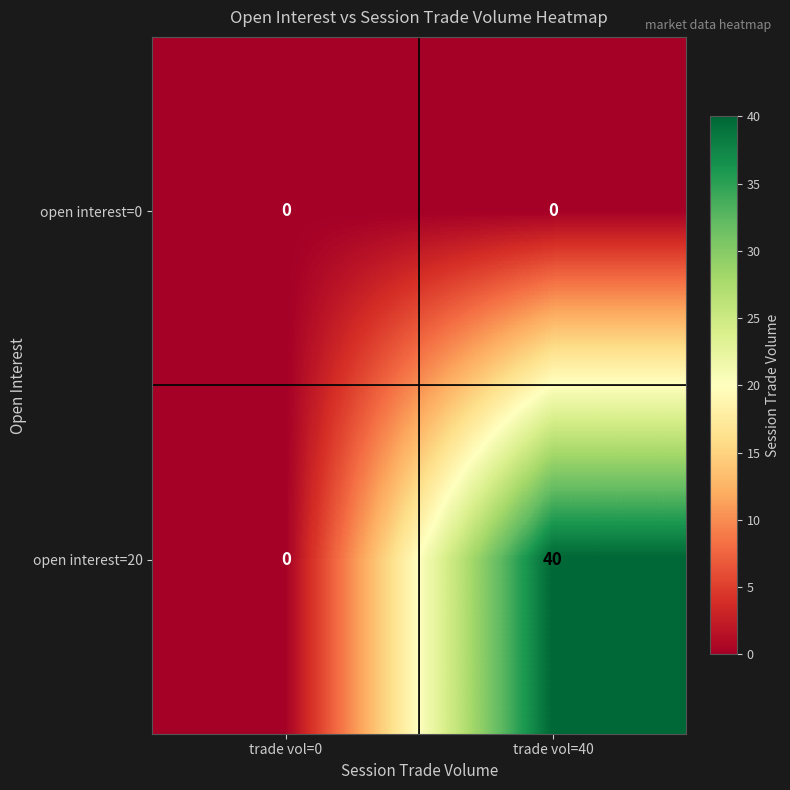

What is the sum of the open interest=20 values at trade vol=40 and trade vol=0?

40